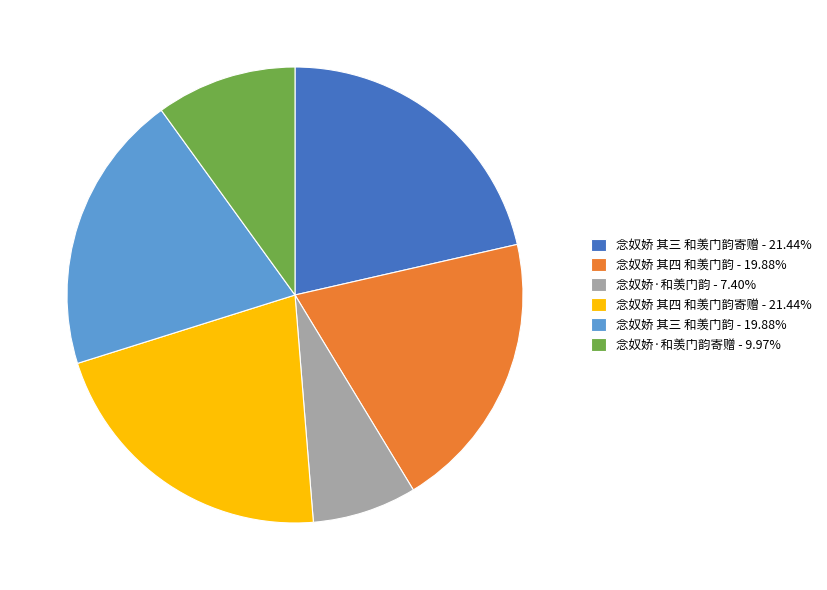

Is the sum of 念奴娇 其三 和羡门韵 - 19.88% and 念奴娇 其四 和羡门韵 - 19.88% greater than half?

No